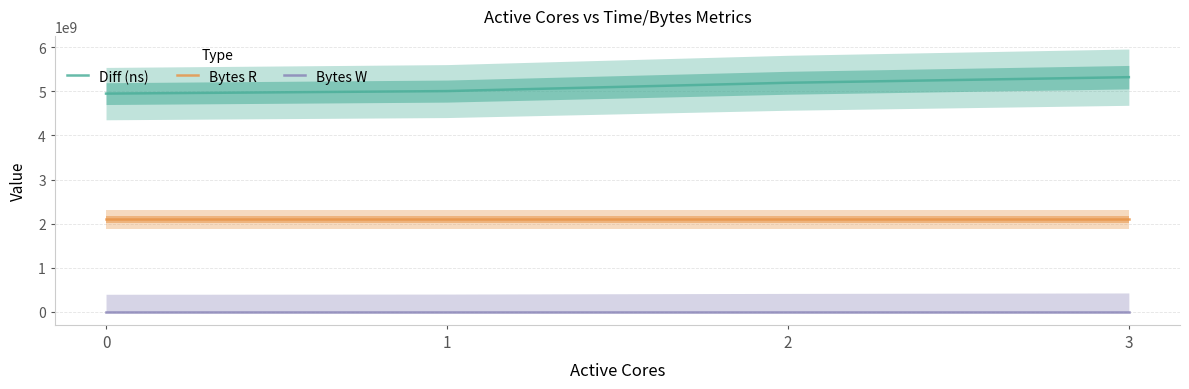

What is the sum of all Bytes R values?

8388608000